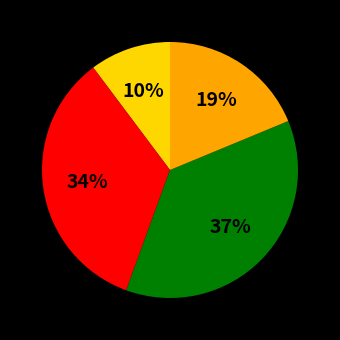

Does any single category account for the majority?

No